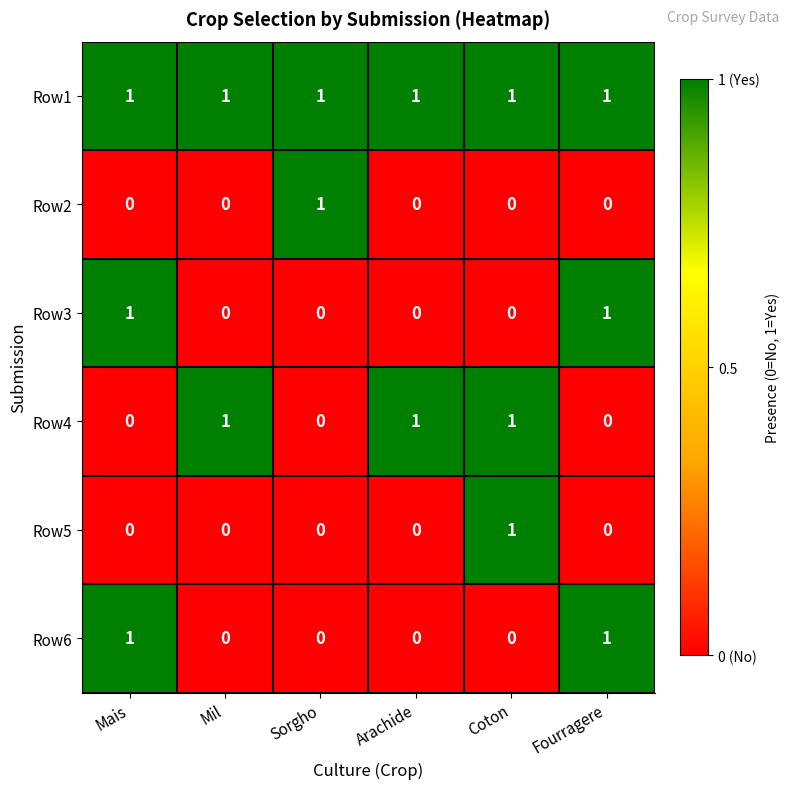

Between Mil and Coton, which series saw the biggest shift?

Row5